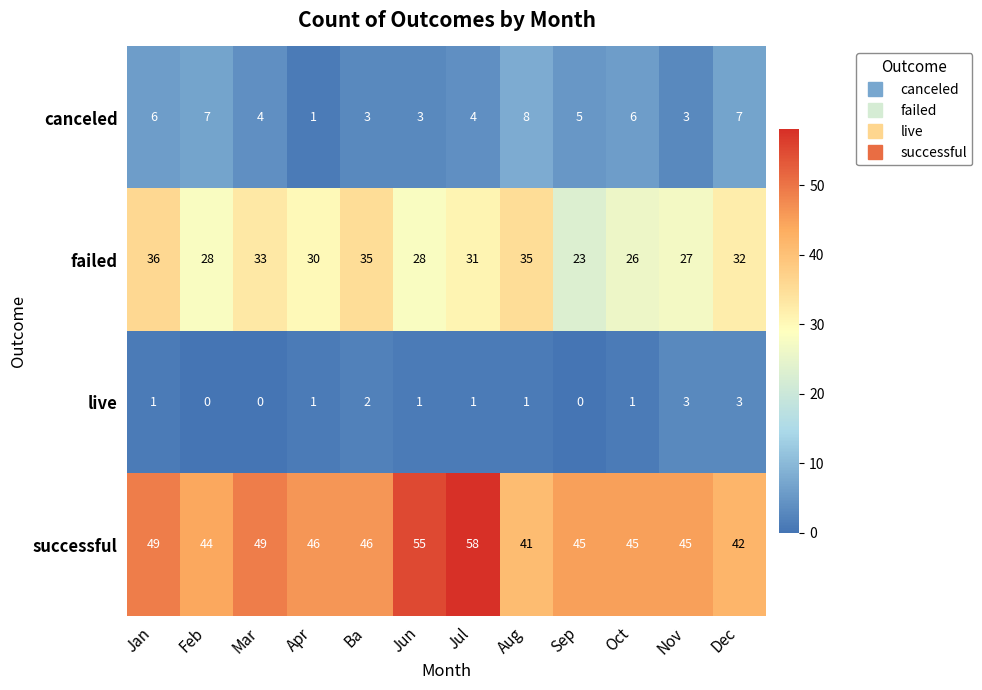

Between Feb and Sep, which series saw the biggest shift?

failed